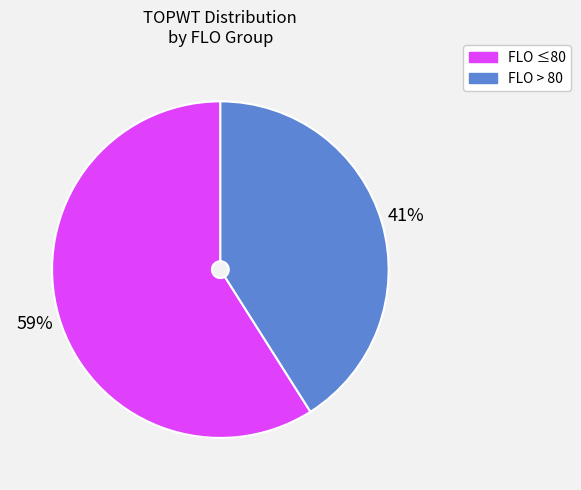

To the nearest percent, what is the difference between the largest and smallest slice percentages?

18%